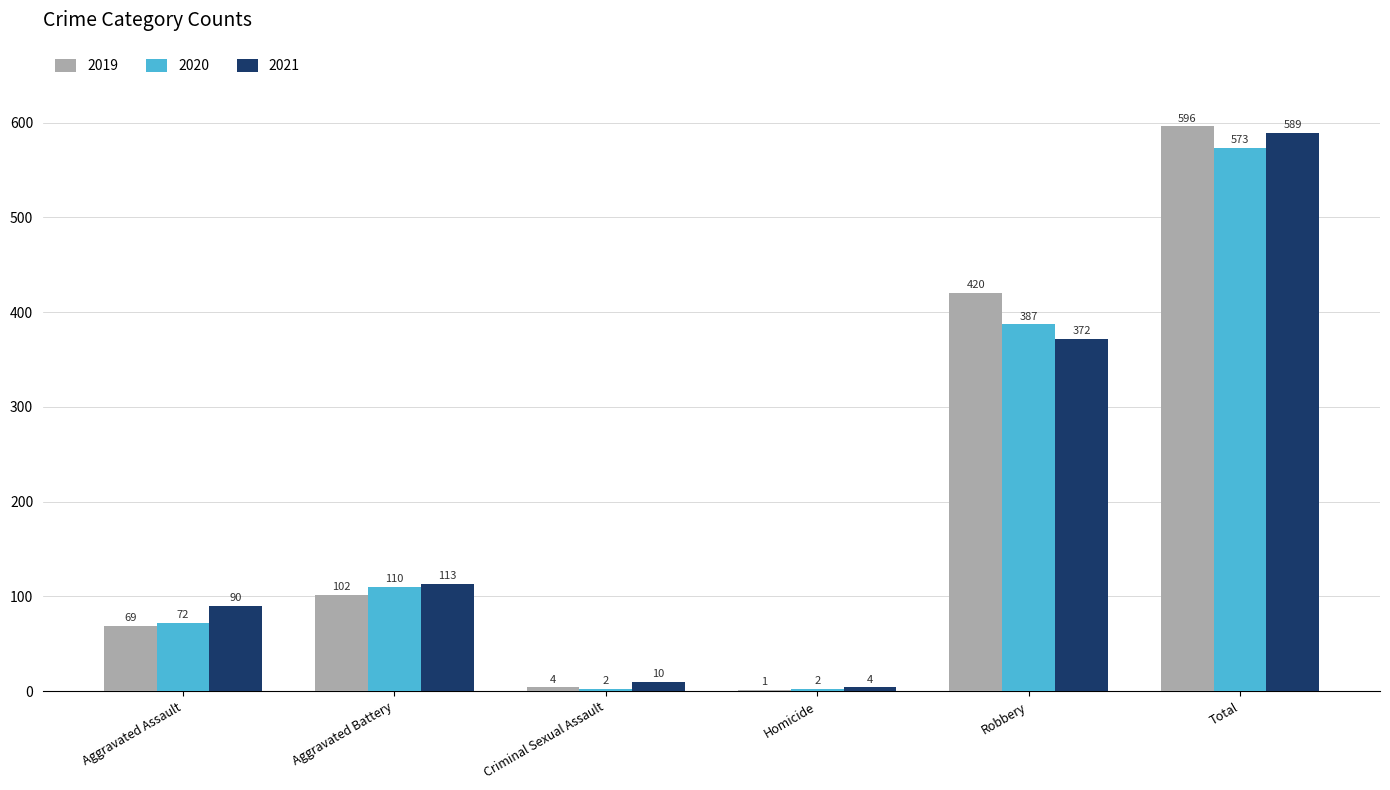

What are all the series names shown in the legend?

2019, 2020, 2021